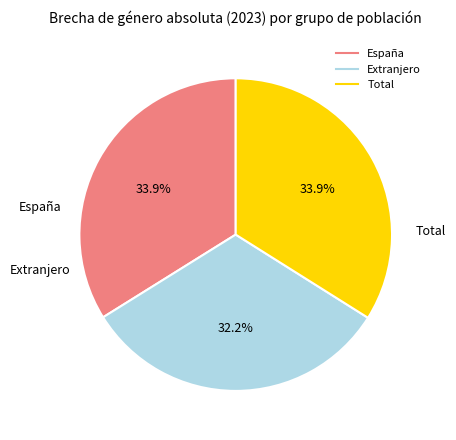

Which category has the smallest portion of the pie?

Extranjero